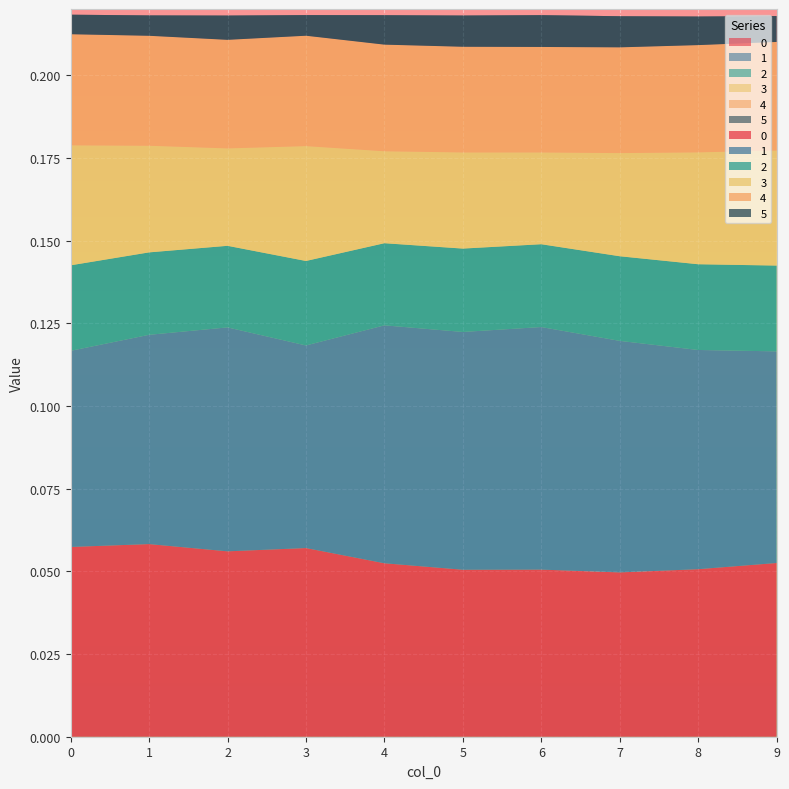

Reading right to left, what are all the values shown in this chart?

0: 9=0.1	8=0.1	7=0.0	6=0.1	5=0.1	4=0.1	3=0.1	2=0.1	1=0.1	0=0.1
1: 9=0.1	8=0.1	7=0.1	6=0.1	5=0.1	4=0.1	3=0.1	2=0.1	1=0.1	0=0.1
2: 9=0.0	8=0.0	7=0.0	6=0.0	5=0.0	4=0.0	3=0.0	2=0.0	1=0.0	0=0.0
3: 9=0.0	8=0.0	7=0.0	6=0.0	5=0.0	4=0.0	3=0.0	2=0.0	1=0.0	0=0.0
4: 9=0.0	8=0.0	7=0.0	6=0.0	5=0.0	4=0.0	3=0.0	2=0.0	1=0.0	0=0.0
5: 9=0.0	8=0.0	7=0.0	6=0.0	5=0.0	4=0.0	3=0.0	2=0.0	1=0.0	0=0.0